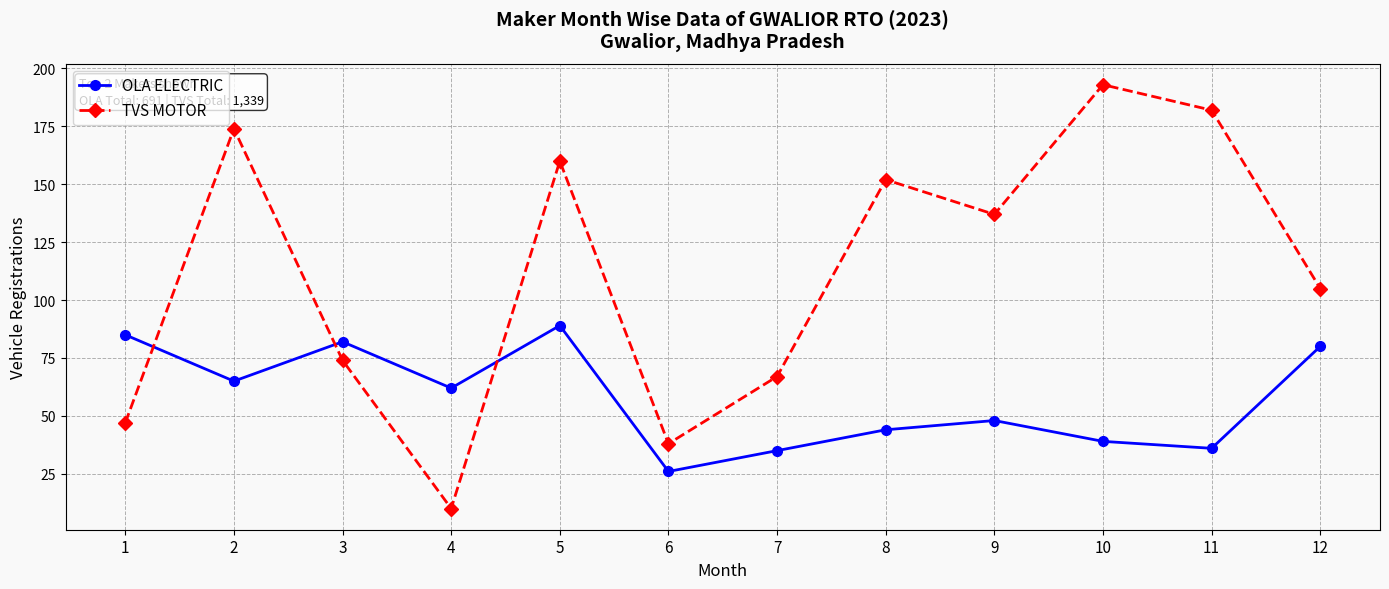

Is it true that OLA ELECTRIC equals 37 at 5?

False